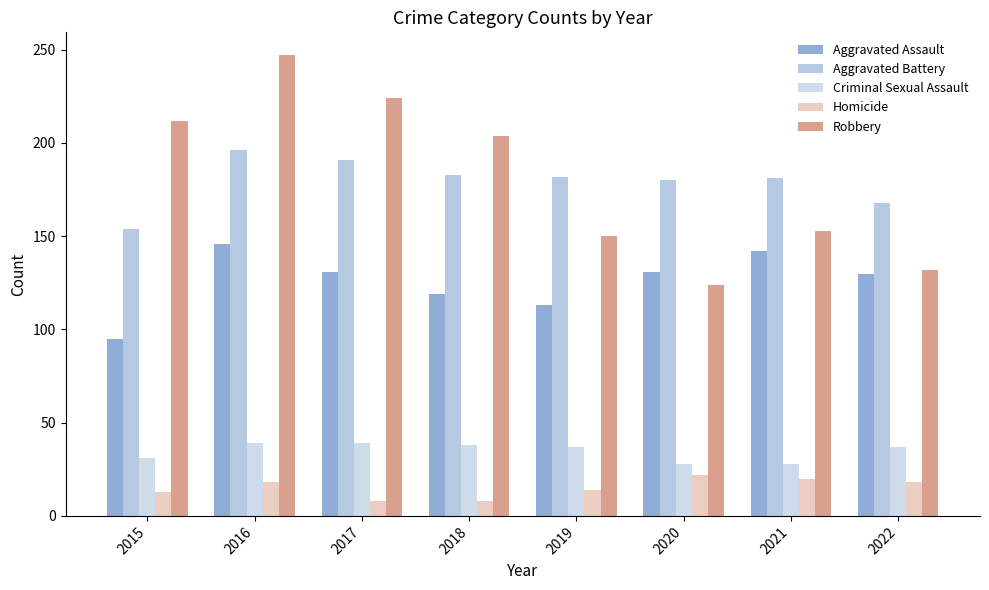

What is the value of the Aggravated Assault bar at the 2nd from the left?

146